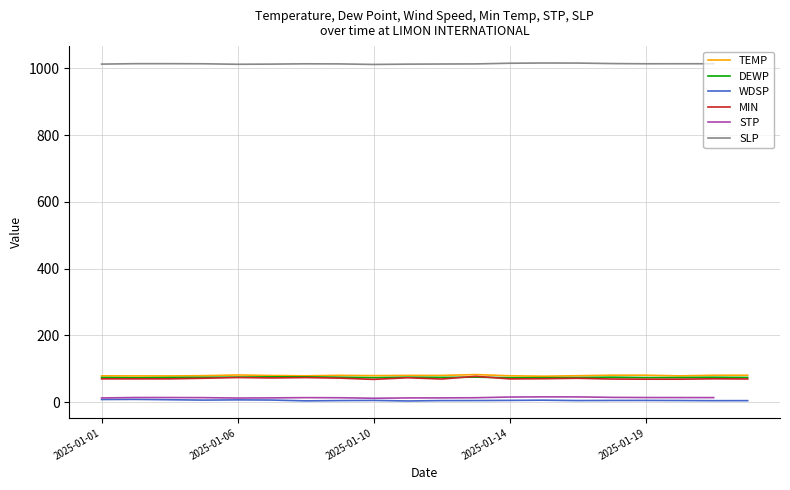

How many distinct data groups are displayed?

6